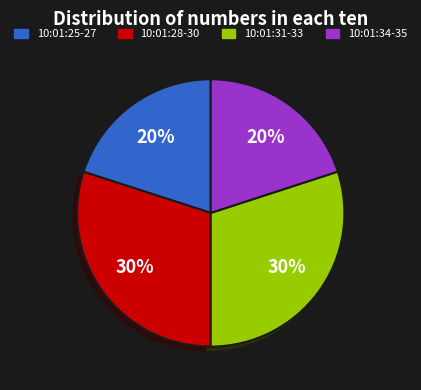

Does any single category account for the majority?

No